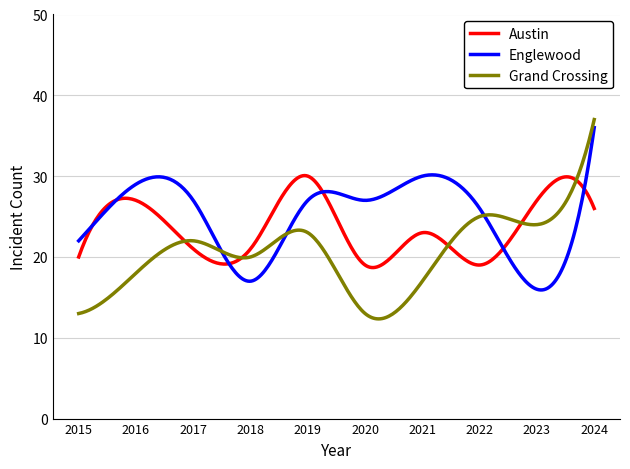

What is the lowest value of the Englewood series?

15.9